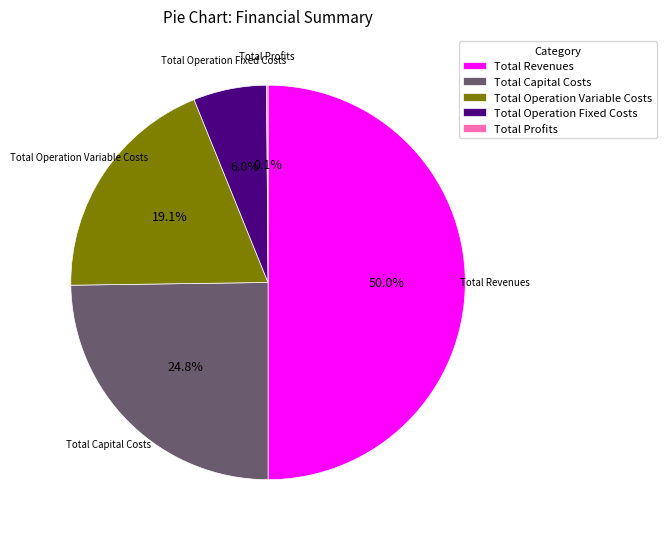

What is the ratio of the value at Total Revenues to the value at Total Operation Fixed Costs?

8.3